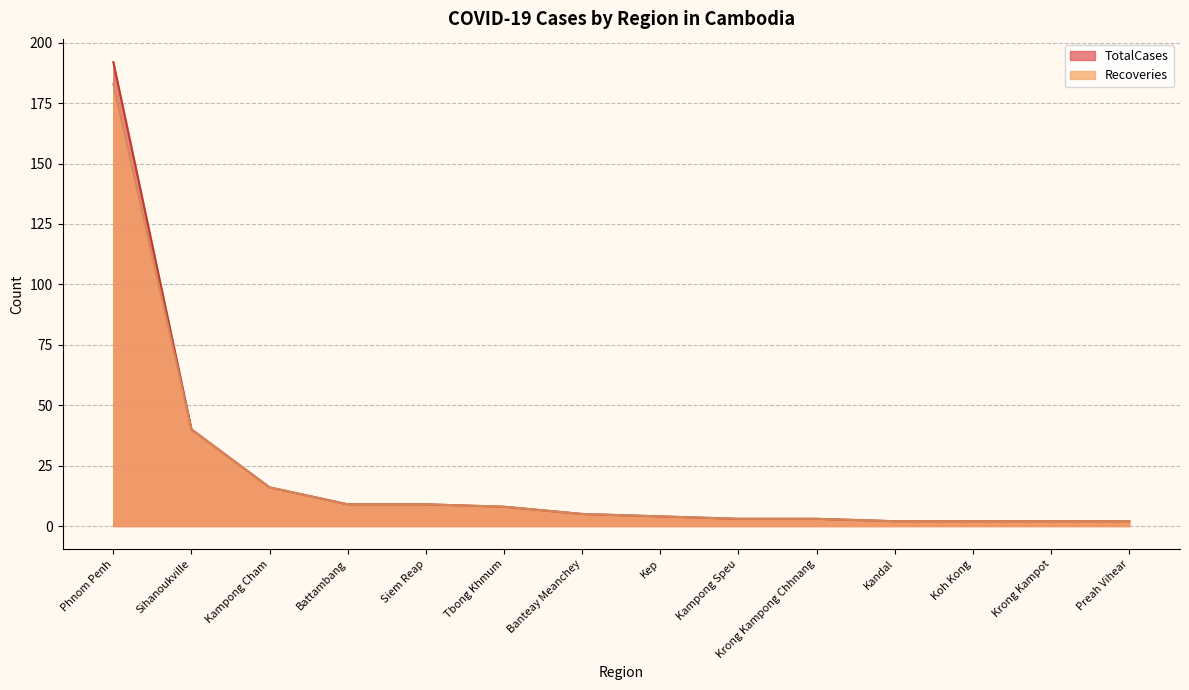

How many values in the Recoveries series are below 5?

7